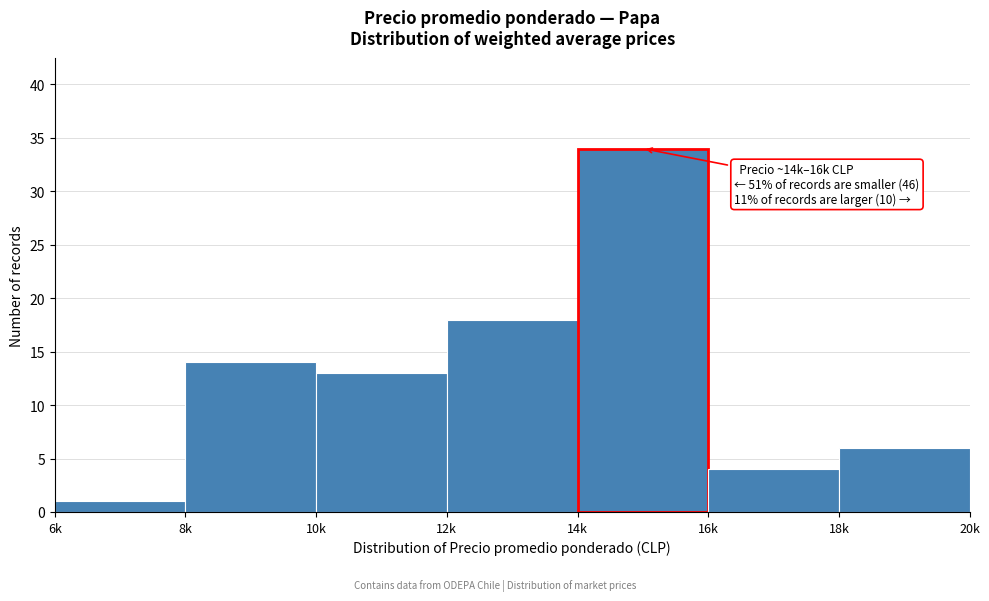

Reading left to right, list all the values displayed in this chart.

6k=1	8k=14	10k=13	12k=18	14k=34	16k=4	18k=6